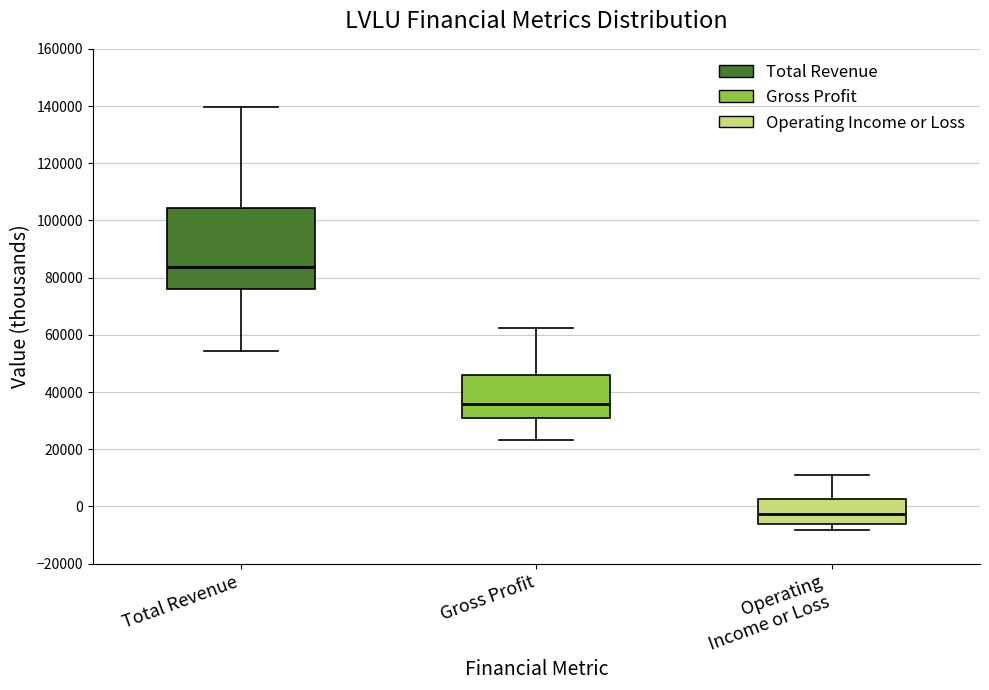

Reading left to right, transcribe this box plot: for each box, give where its median line is, the range the box spans, and where its two whiskers end, as read against the y-axis. The values are not printed on the chart, so give them approximately, as read against the axis.

Total Revenue: median 84000, box 76000 to 104000, whiskers 54000 to 140000
Gross Profit: median 36000, box 30000 to 46000, whiskers 24000 to 62000
Operating Income or Loss: median -2000, box -6000 to 2000, whiskers -8000 to 10000